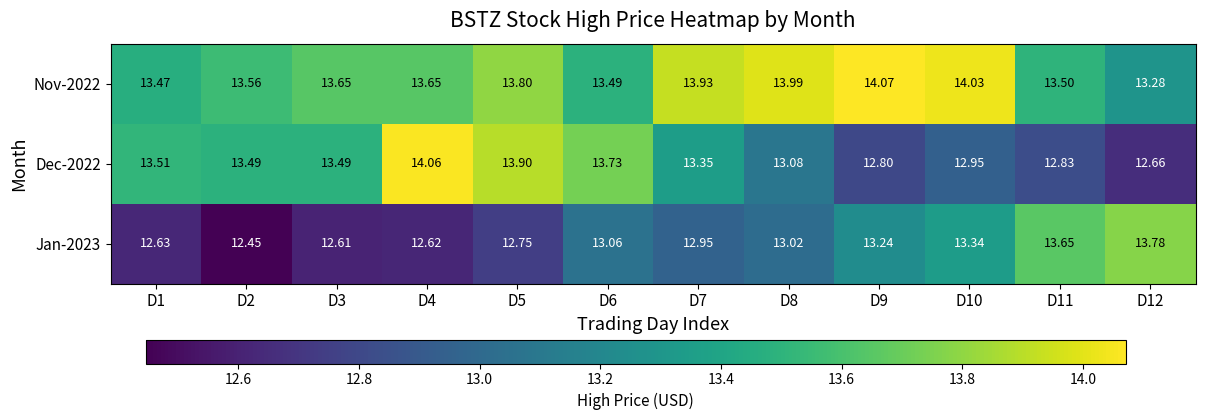

Reading left to right, list all the values displayed in this chart.

Nov-2022: D1=13.5	D2=13.6	D3=13.7	D4=13.7	D5=13.8	D6=13.5	D7=13.9	D8=14.0	D9=14.1	D10=14.0	D11=13.5	D12=13.3
Dec-2022: D1=13.5	D2=13.5	D3=13.5	D4=14.1	D5=13.9	D6=13.7	D7=13.3	D8=13.1	D9=12.8	D10=12.9	D11=12.8	D12=12.7
Jan-2023: D1=12.6	D2=12.4	D3=12.6	D4=12.6	D5=12.8	D6=13.1	D7=12.9	D8=13.0	D9=13.2	D10=13.3	D11=13.7	D12=13.8